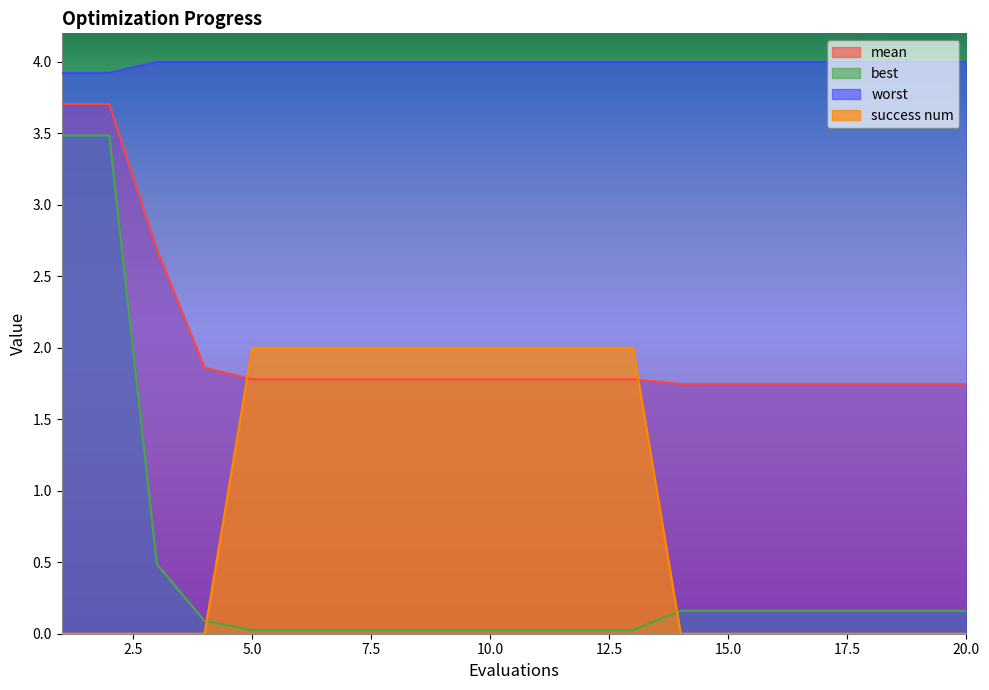

True or false: best and mean intersect in this chart.

False